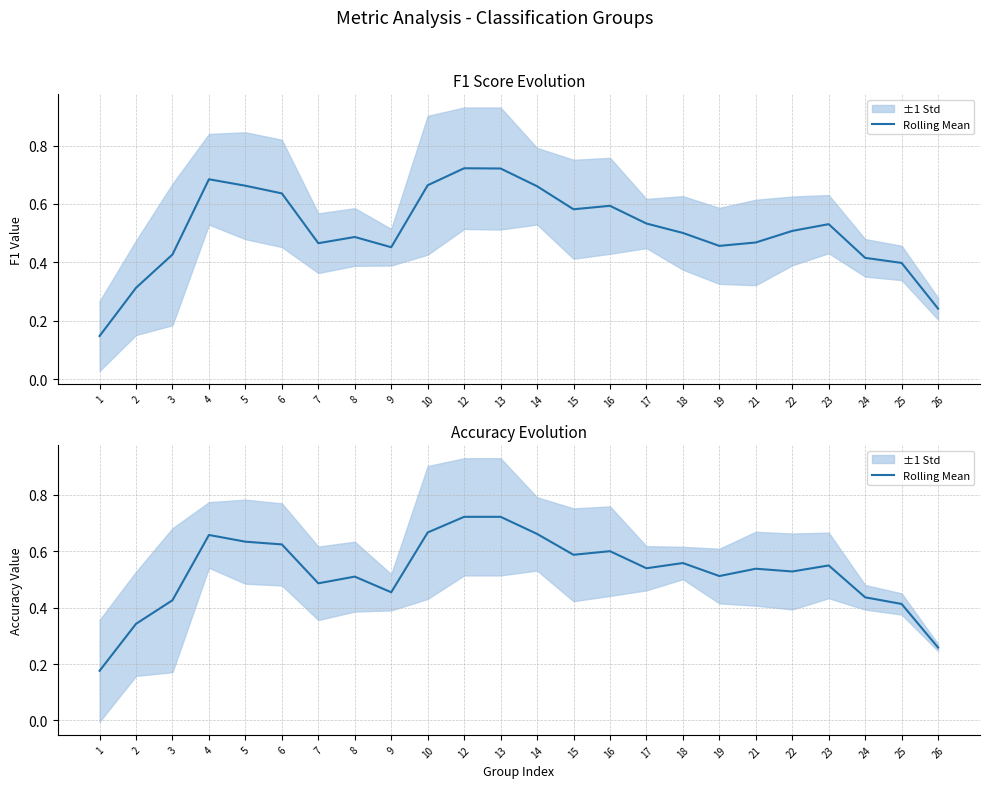

Is it true that the value at 19 is 0.5?

True